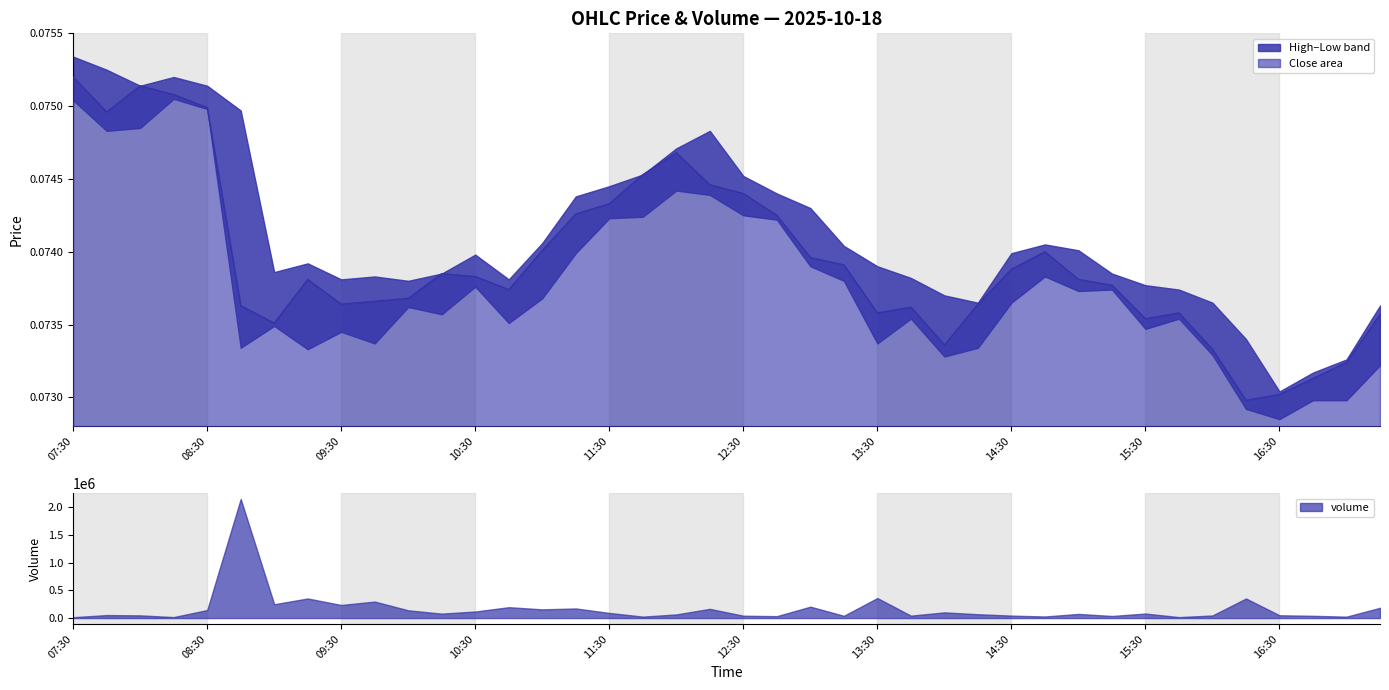

True or false: high and low cross at least once.

False